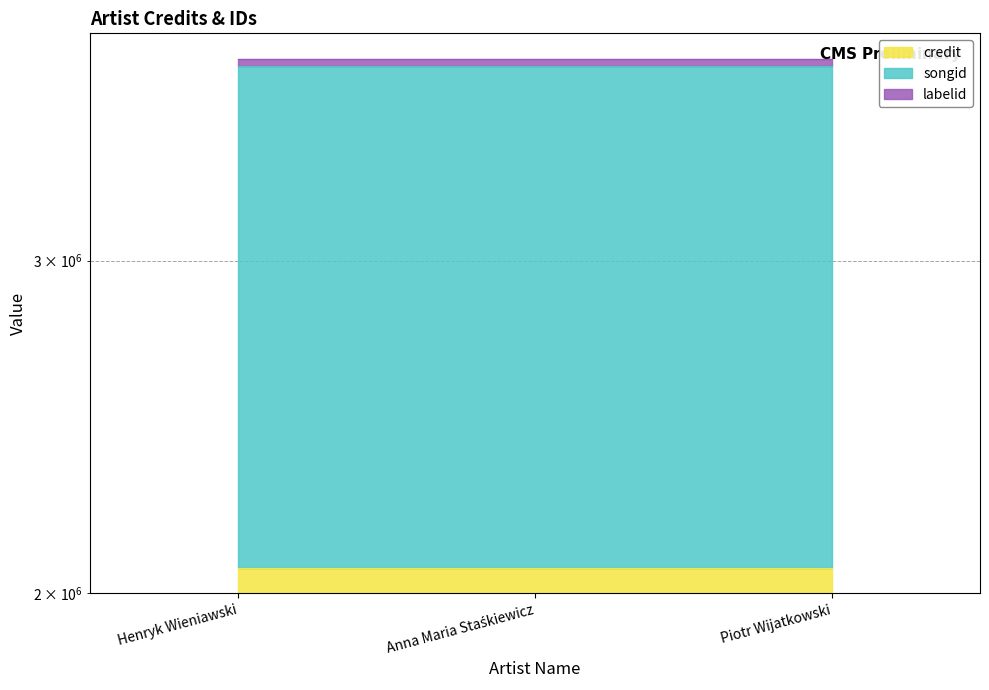

What is the maximum value shown in the chart?

2062787